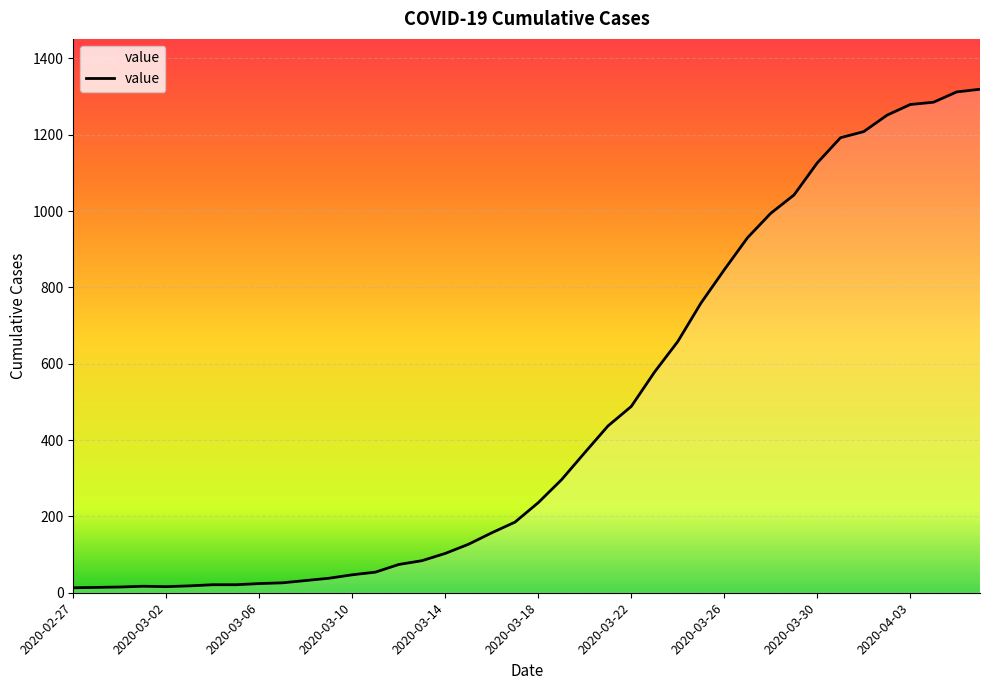

What is the average value?

467